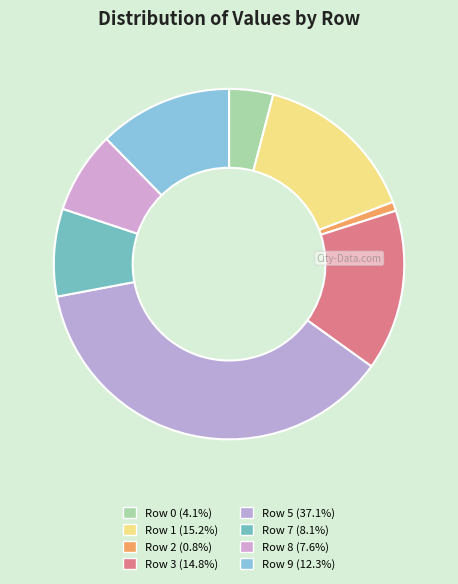

How many segments does this pie chart have?

8